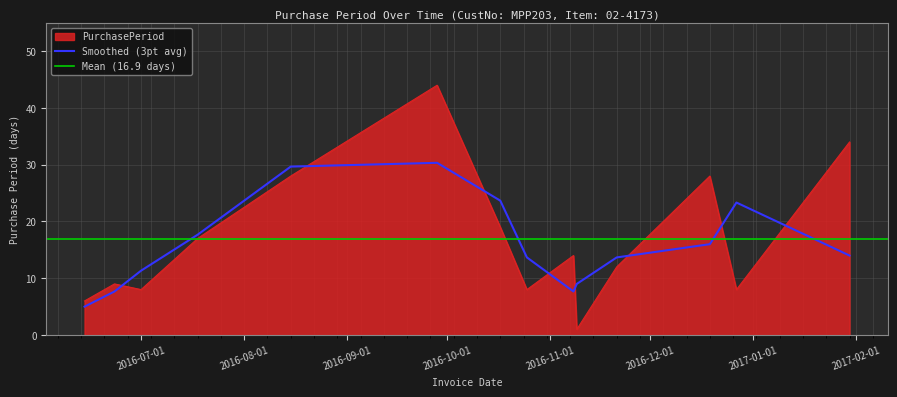

Read the value at 2016-12-27, to the nearest 10.

10